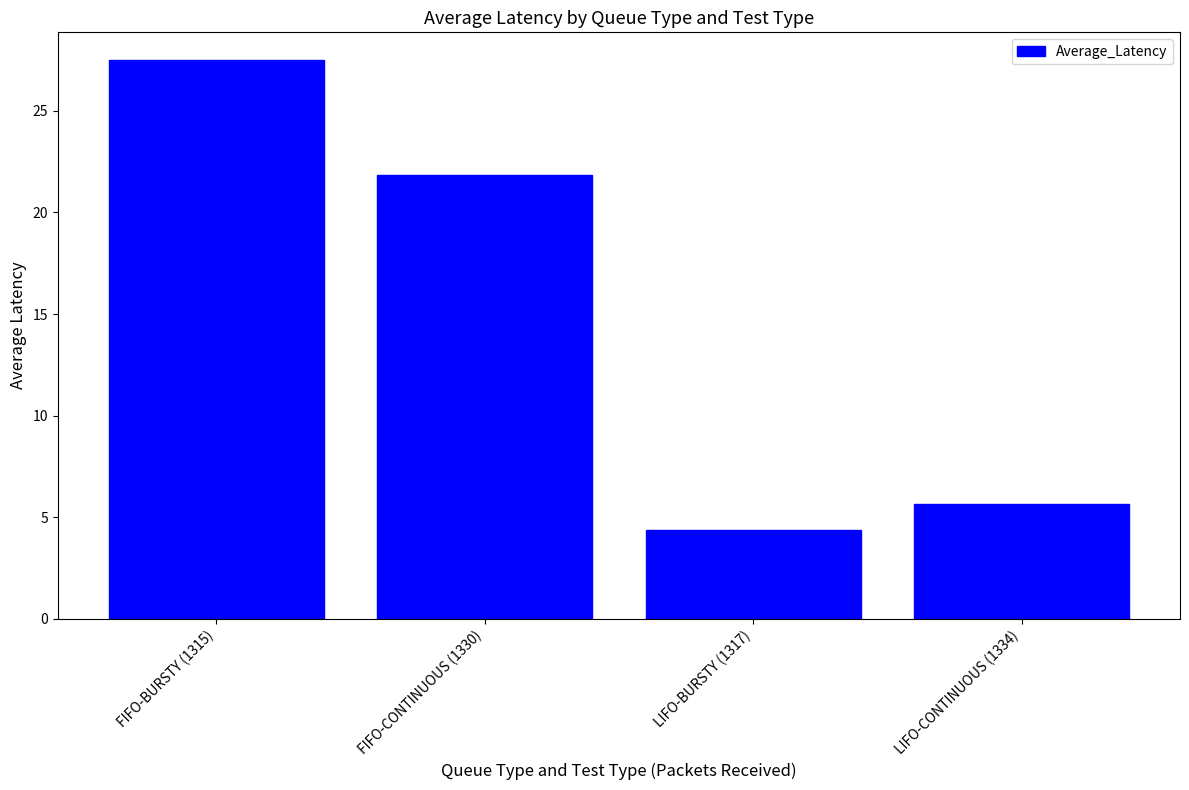

Which label corresponds to the largest value in the chart?

FIFO-BURSTY (1315)